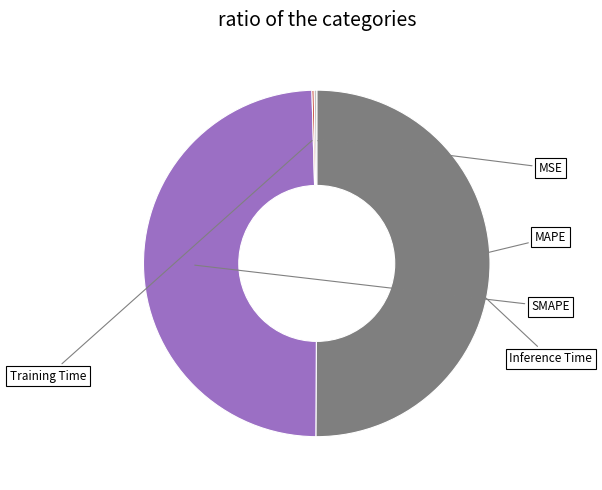

Which category has the biggest portion of the pie?

MAPE